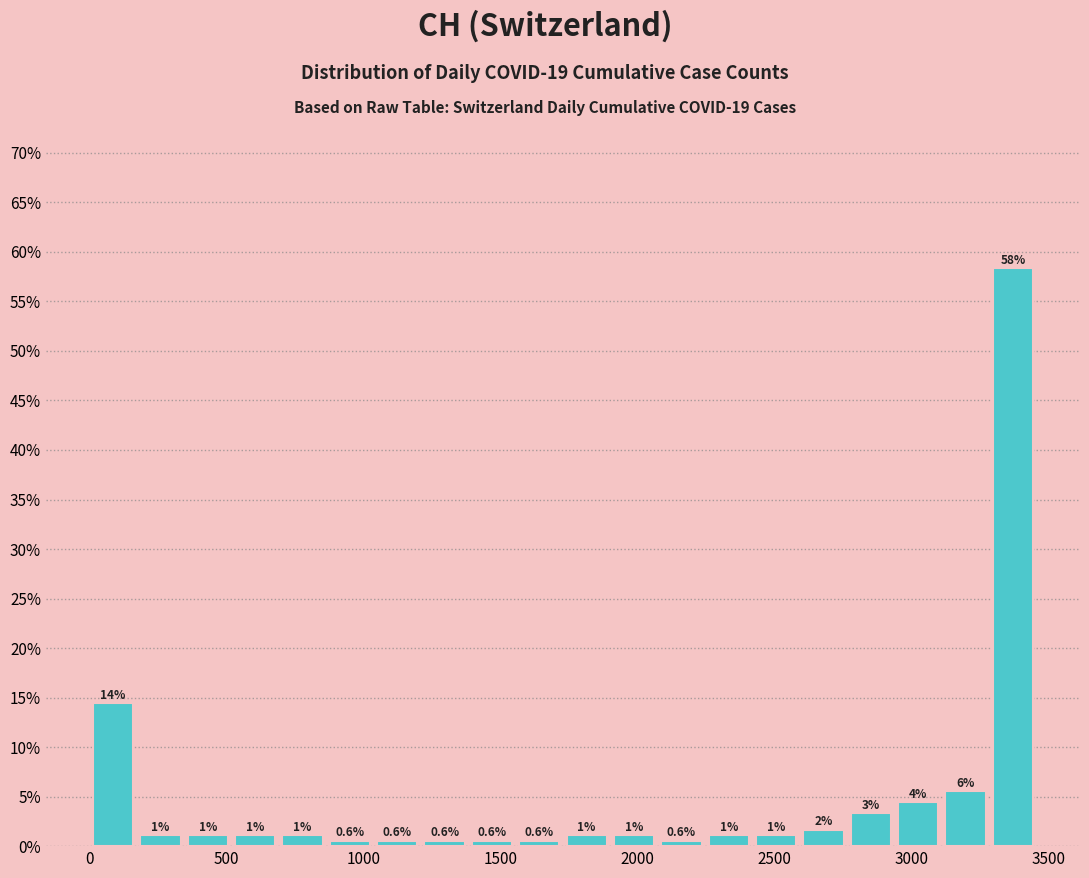

Around what value on the x-axis is the tallest bar? Give the approximate position of its centre, as read against the axis.

3350